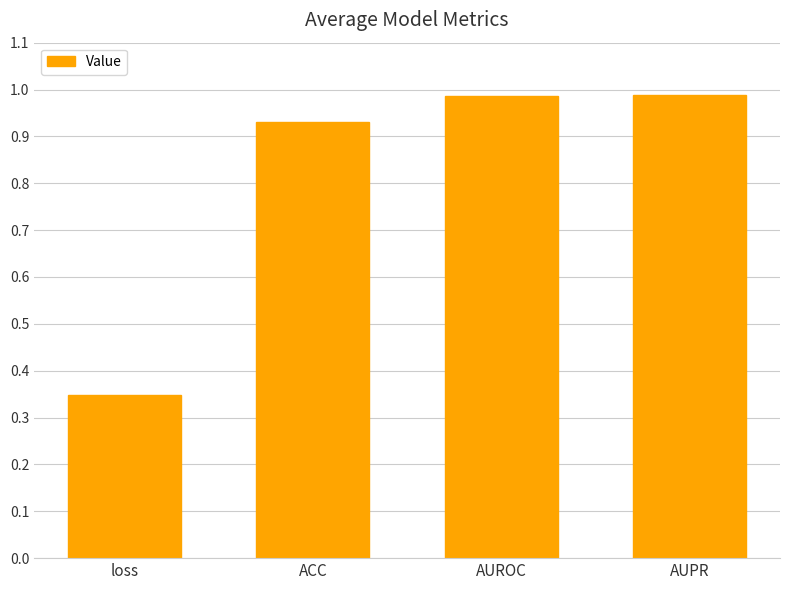

Is it true that the value at AUROC is 1.8?

False